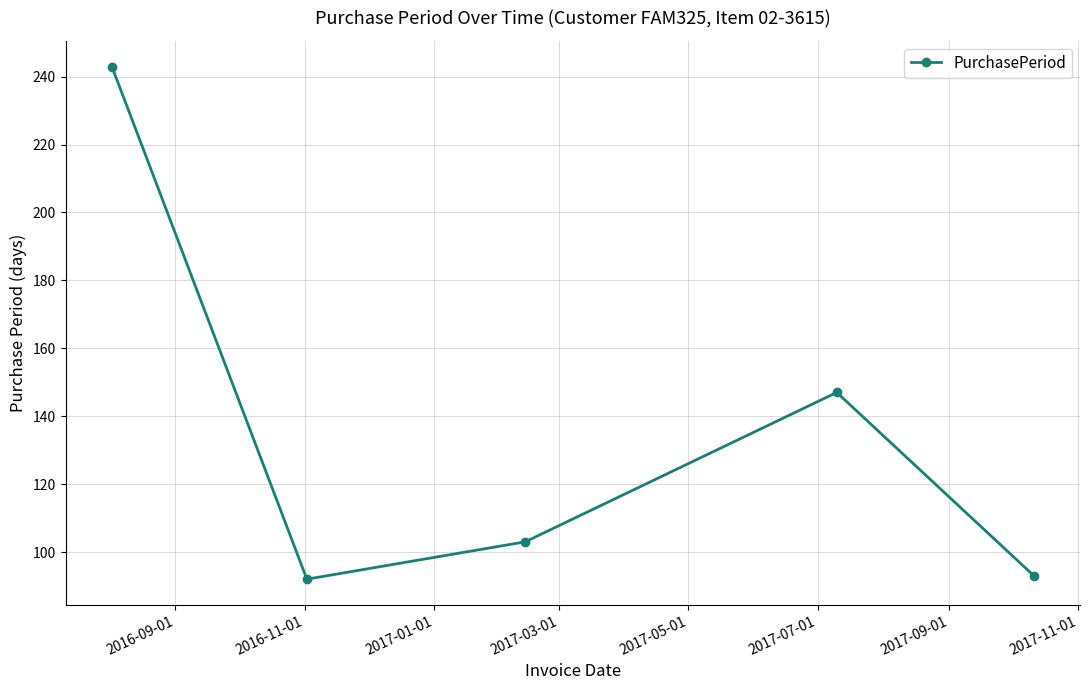

What is the difference between the maximum and minimum values?

151